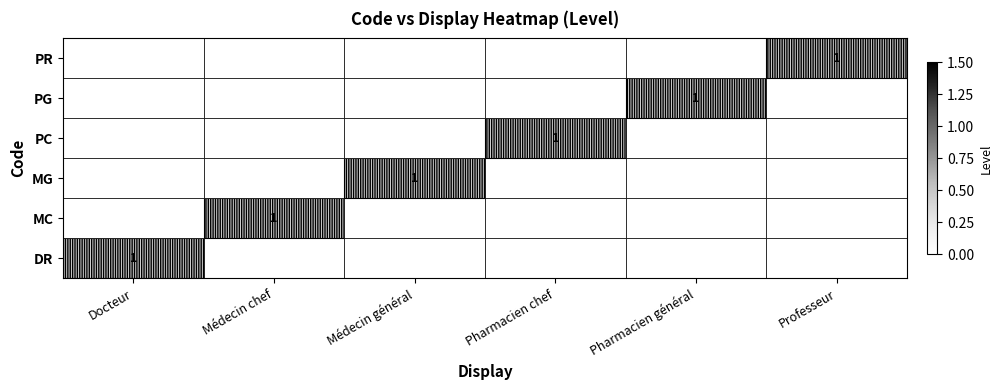

The value of PR at Professeur is 1. True or false?

True